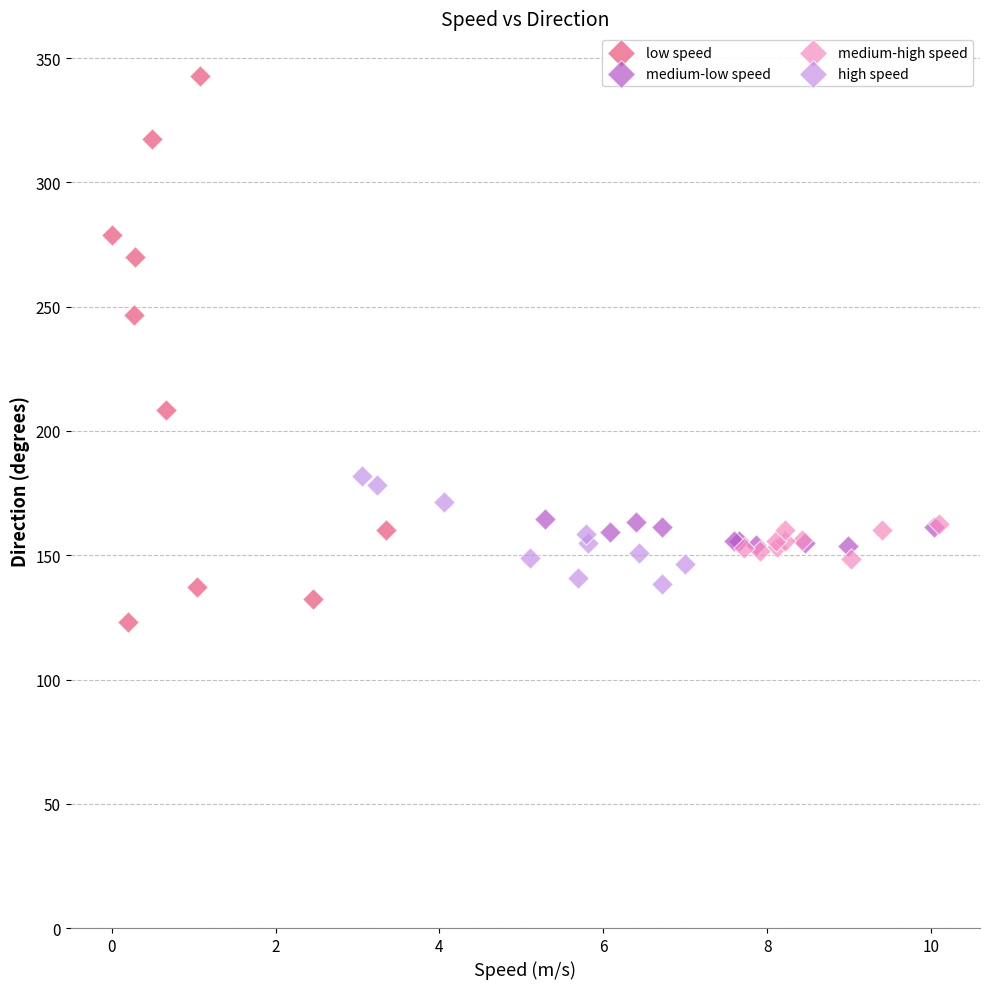

Which series contains the highest Y value?

low speed